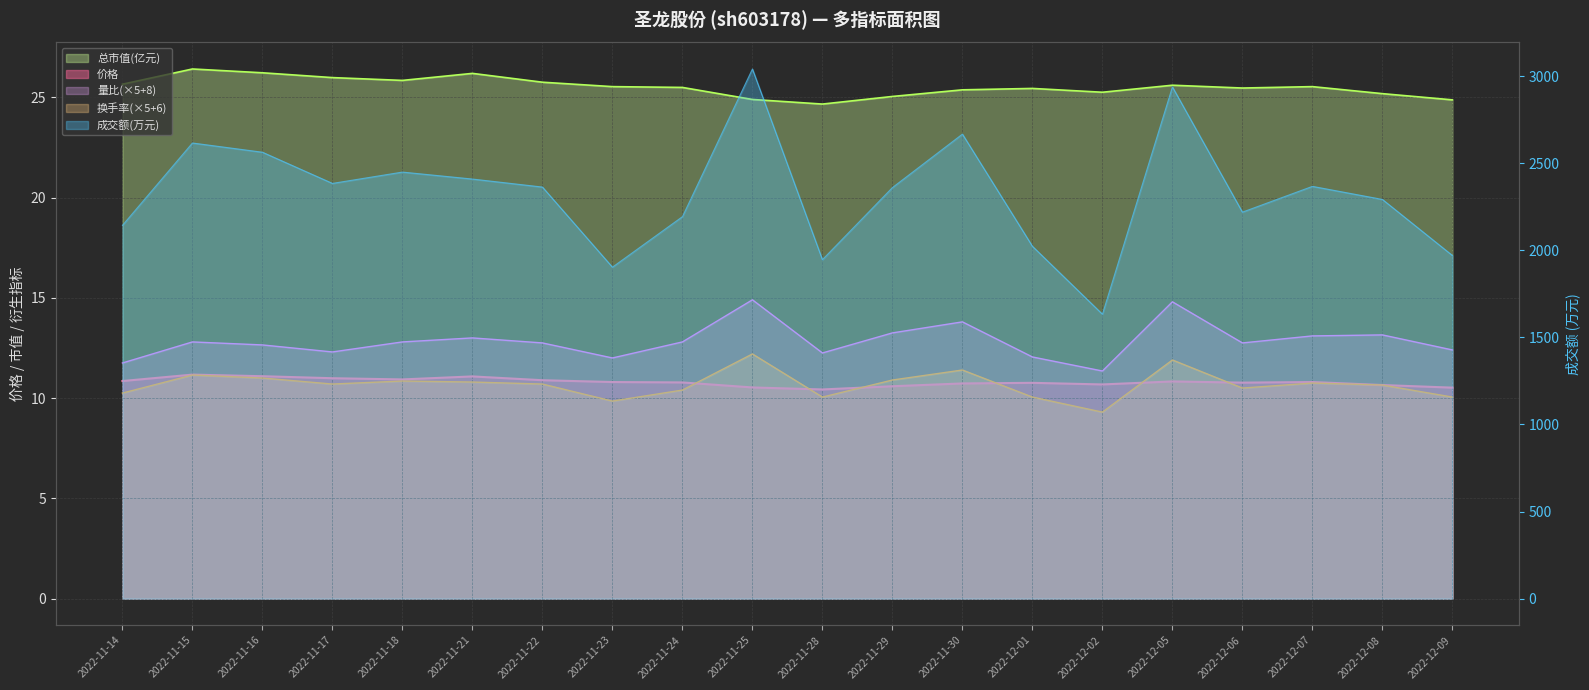

Which has a higher value, 2022-12-07 or 2022-11-16?

2022-11-16